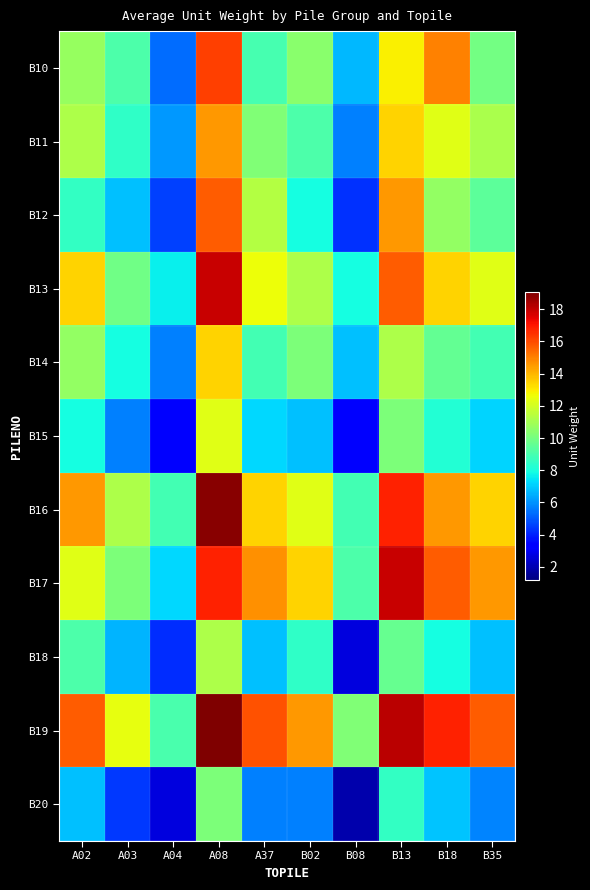

Which series has the widest spread of values?

B12